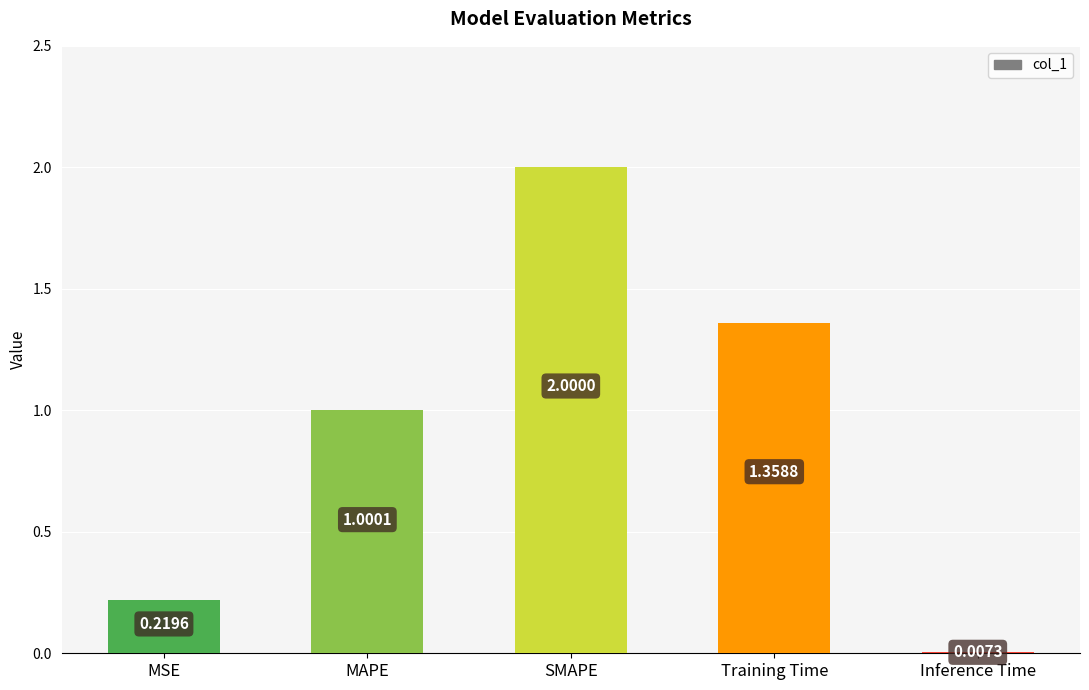

What is the average value?

0.9